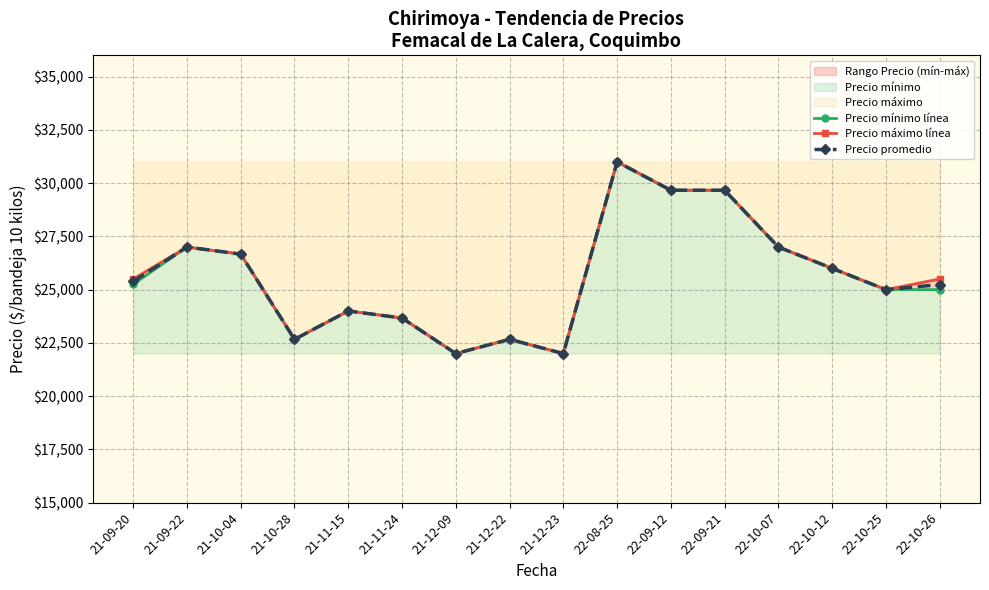

The Precio mínimo línea series shows 25000.0 at 22-10-26. True or false?

True